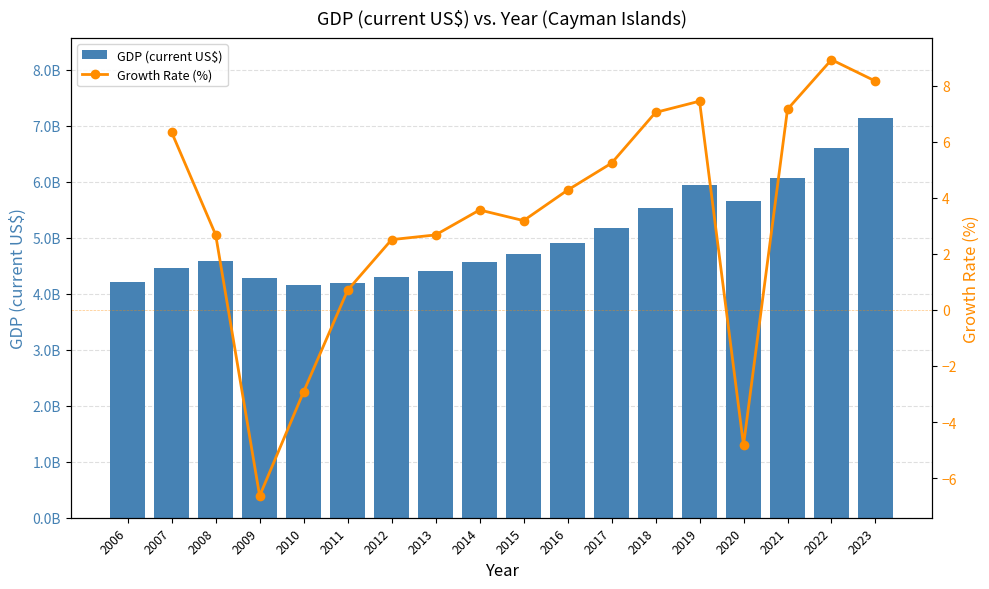

Rank the series at 2008 from highest to lowest value.

GDP (current US$), Growth Rate (%)